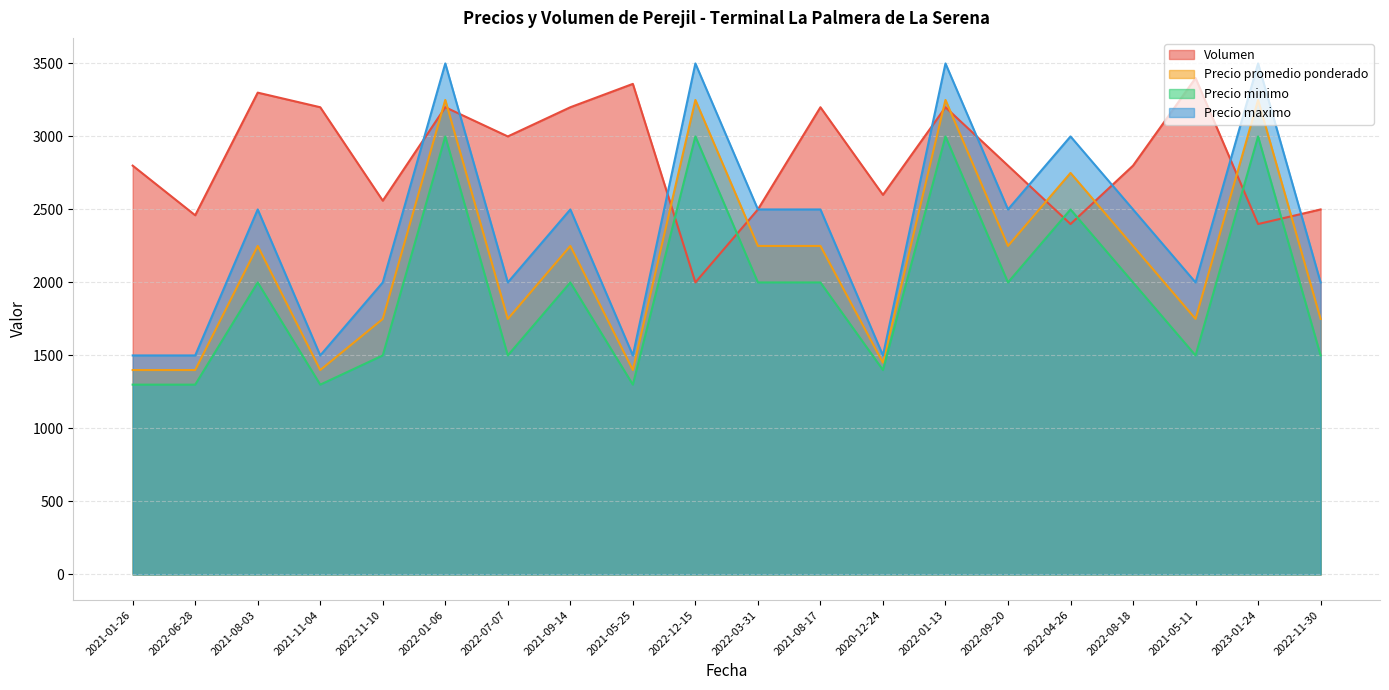

What is the difference between the second highest and second lowest values in the Precio promedio ponderado series?

1850